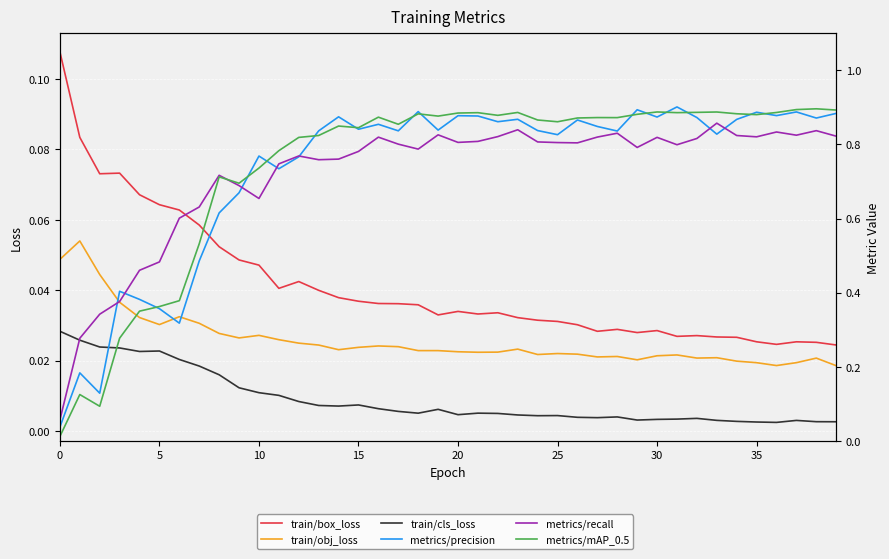

What are all the series names shown in the legend?

train/box_loss, train/obj_loss, train/cls_loss, metrics/precision, metrics/recall, metrics/mAP_0.5